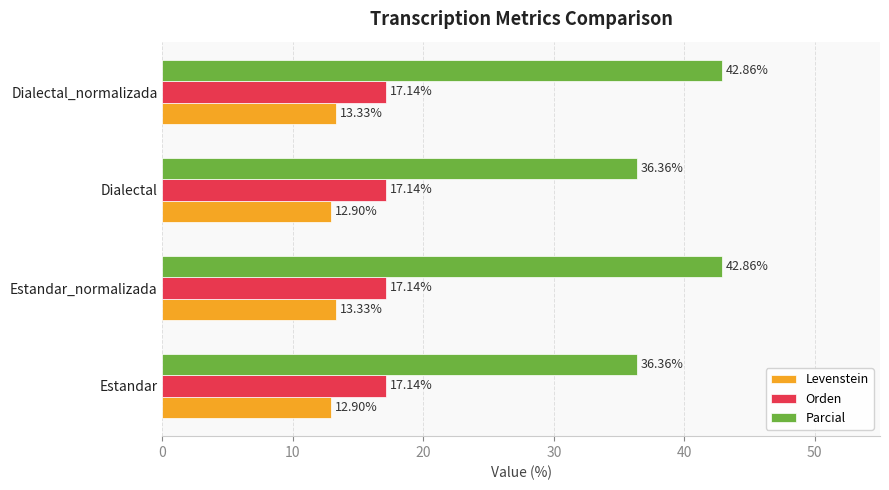

At Dialectal_normalizada, list the series in order from largest to smallest.

Parcial, Orden, Levenstein